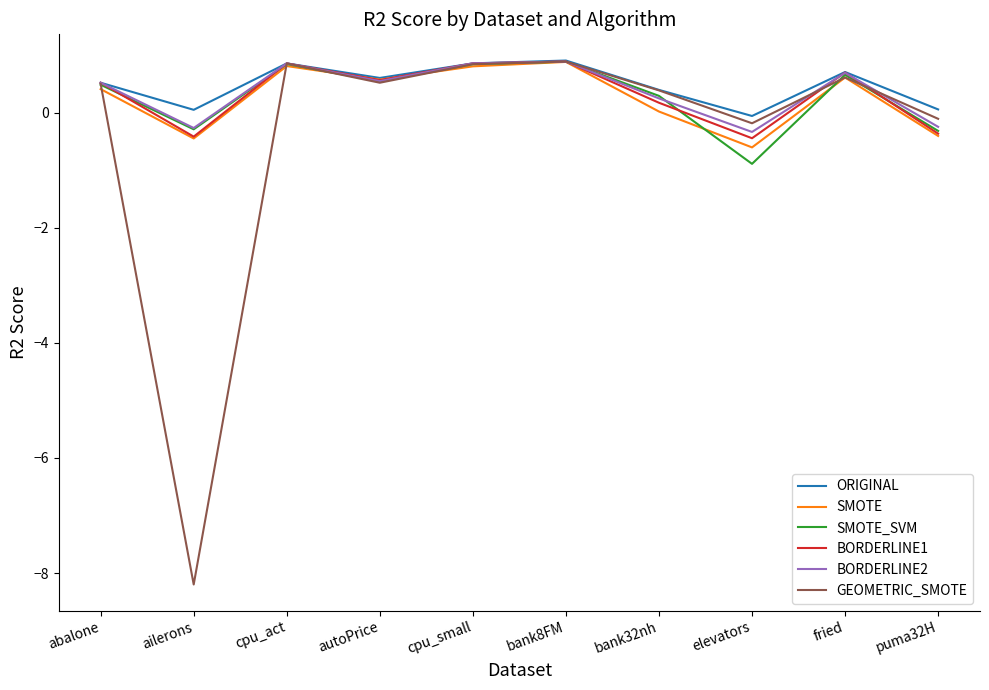

Is the value of BORDERLINE2 at cpu_small greater than the value of SMOTE at fried?

Yes